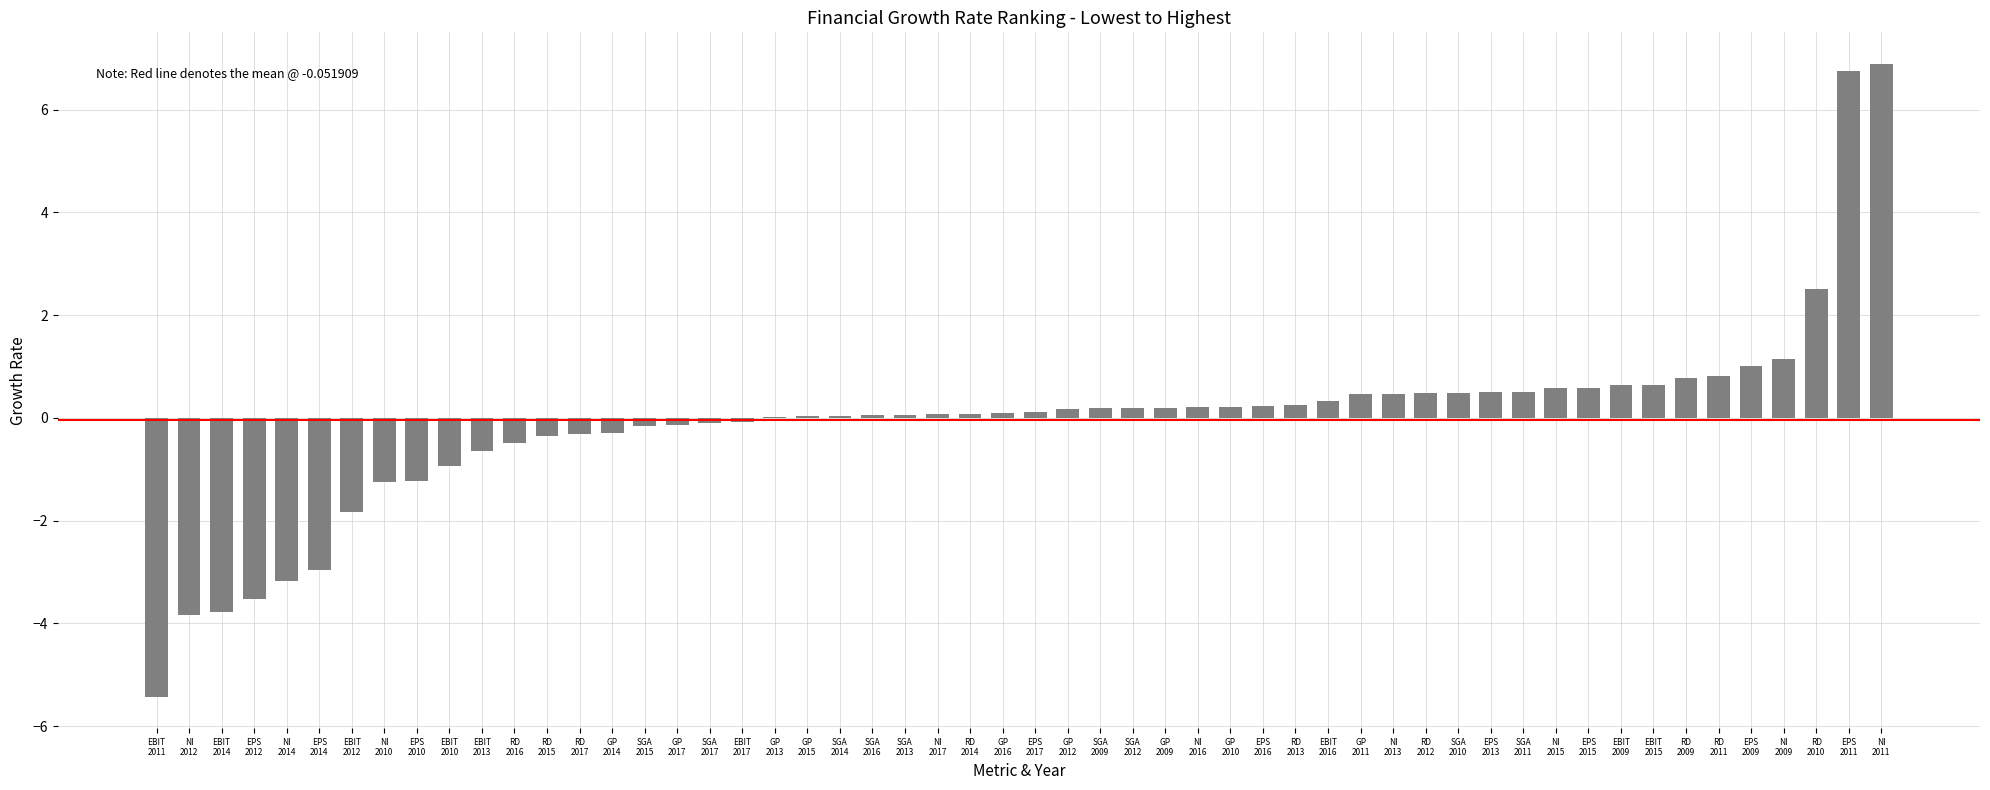

What is the greatest value displayed?

6.9